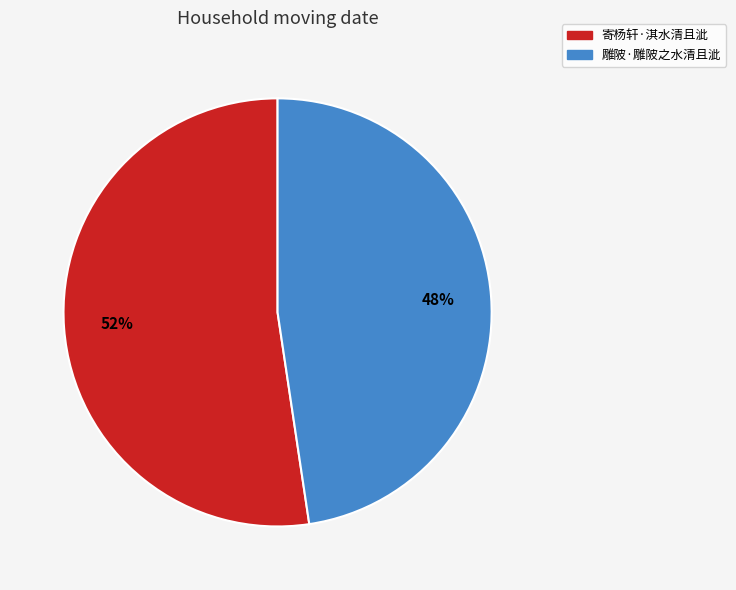

To the nearest percent, what is the combined percentage of 寄杨轩·淇水清且泚 and 雕陂·雕陂之水清且泚?

100%